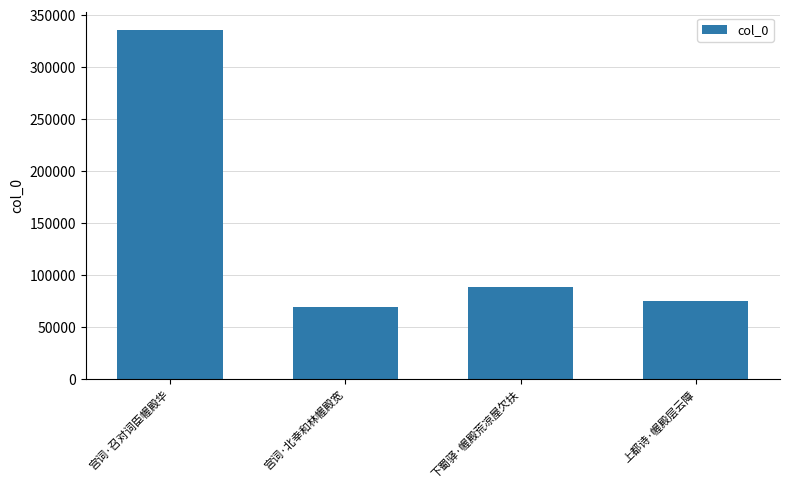

Between 上都诗·幄殿层云障 and 下蜀驿·幄殿荒凉屋欠扶, which is larger?

下蜀驿·幄殿荒凉屋欠扶